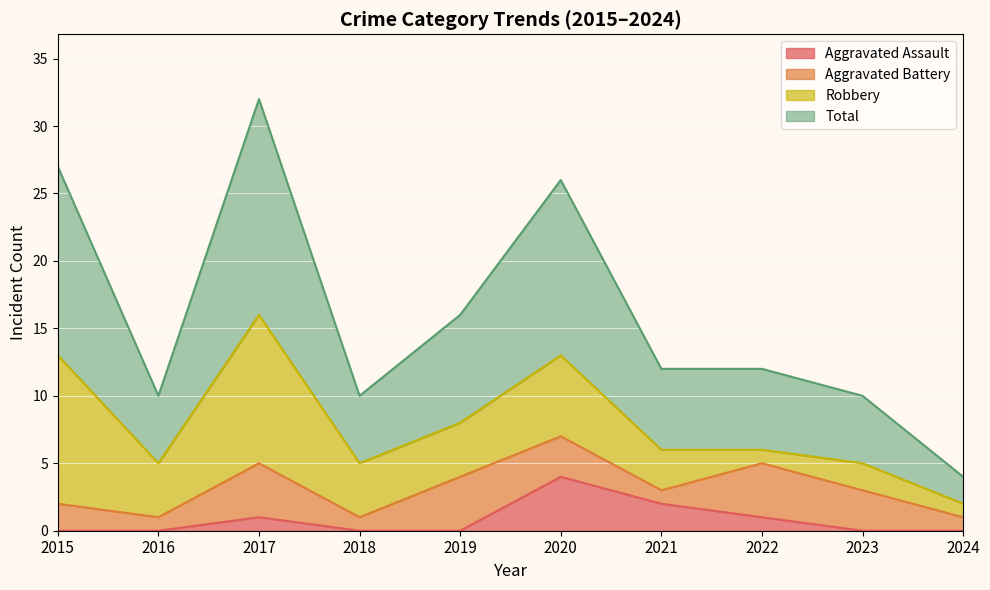

At which category does the chart reach its minimum across all series?

2015